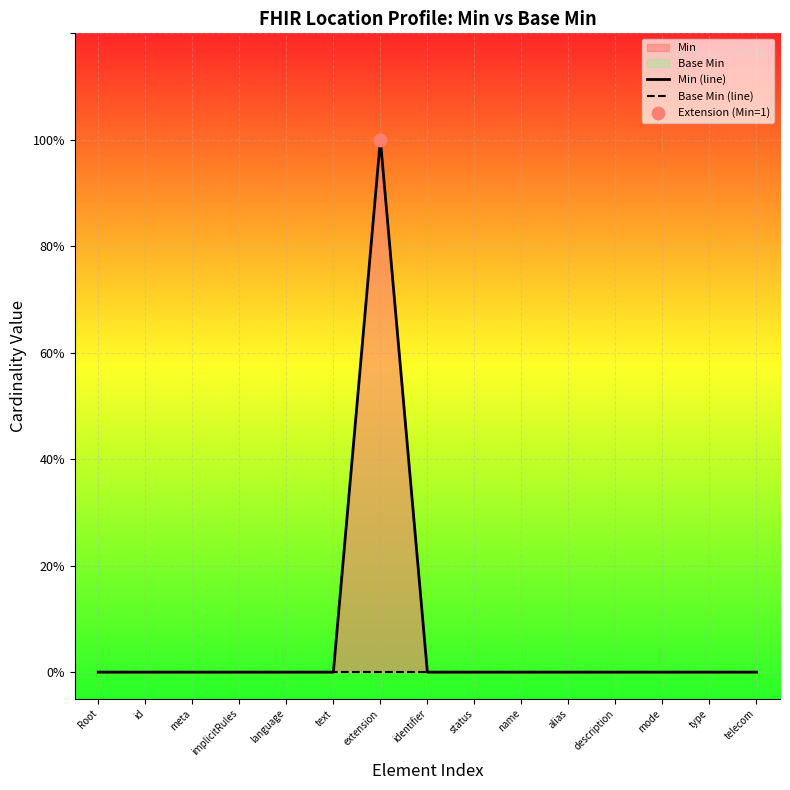

Which series reaches the minimum Y coordinate?

Min (line)